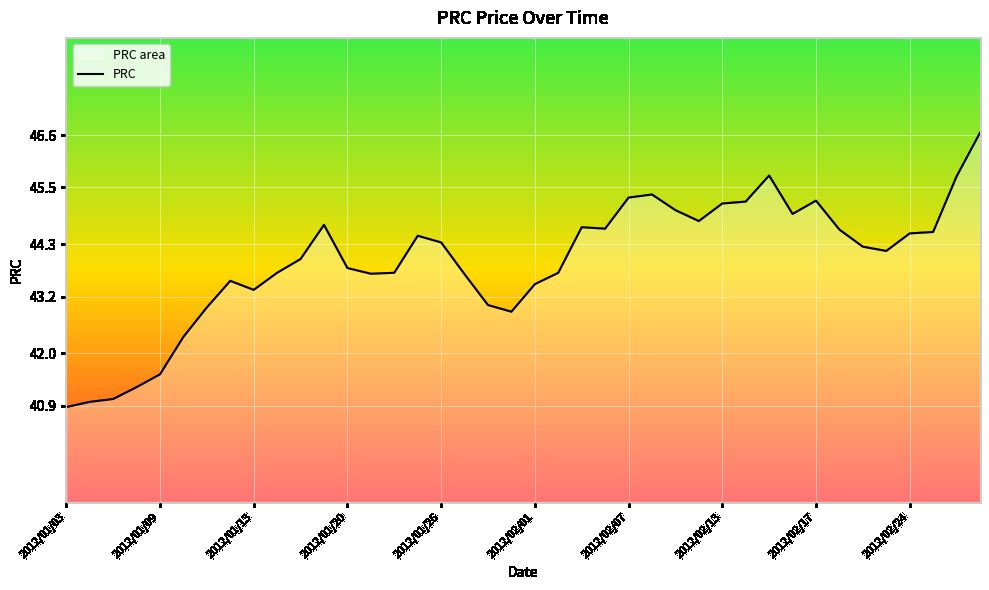

What is the difference between the maximum and minimum values?

5.8